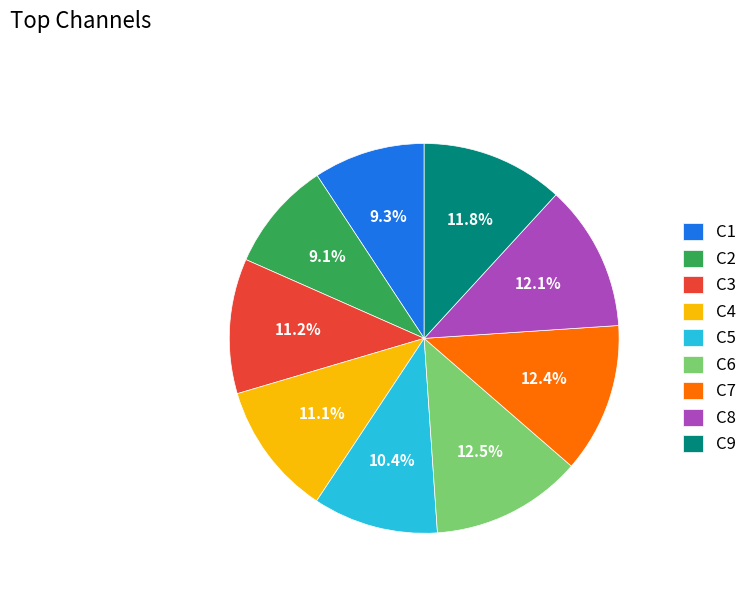

The C1 slice represents 23% of the pie. True or false?

False